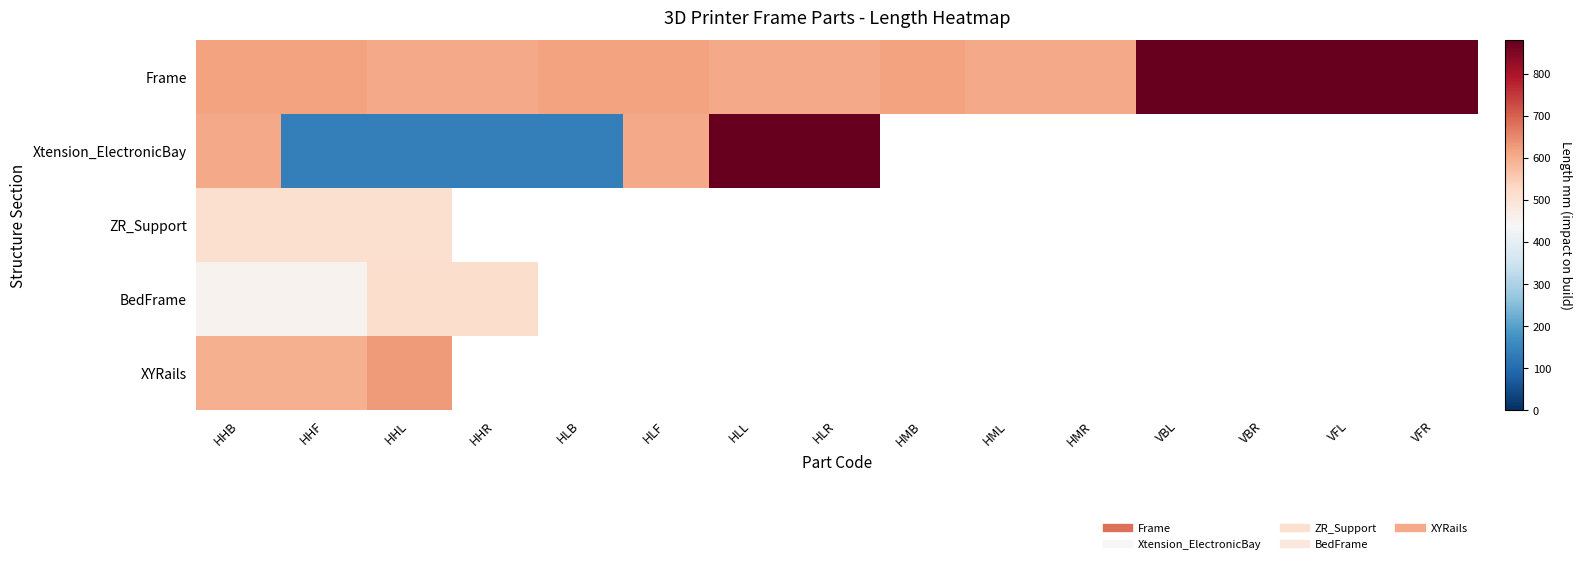

Reading left to right, what are all the values shown in this chart?

Frame: HHB=616	HHF=616	HHL=606	HHR=606	HLB=616	HLF=616	HLL=606	HLR=606	HMB=616	HML=606	HMR=606	VBL=880	VBR=880	VFL=880	VFR=880
Xtension_ElectronicBay: HHB=606	HHF=140	HHL=140	HHR=140	HLB=140	HLF=606	HLL=880	HLR=880	HMB=0	HML=0	HMR=0	VBL=0	VBR=0	VFL=0	VFR=0
ZR_Support: HHB=510	HHF=510	HHL=510	HHR=0	HLB=0	HLF=0	HLL=0	HLR=0	HMB=0	HML=0	HMR=0	VBL=0	VBR=0	VFL=0	VFR=0
BedFrame: HHB=456	HHF=456	HHL=516	HHR=516	HLB=0	HLF=0	HLL=0	HLR=0	HMB=0	HML=0	HMR=0	VBL=0	VBR=0	VFL=0	VFR=0
XYRails: HHB=596	HHF=596	HHL=627	HHR=0	HLB=0	HLF=0	HLL=0	HLR=0	HMB=0	HML=0	HMR=0	VBL=0	VBR=0	VFL=0	VFR=0